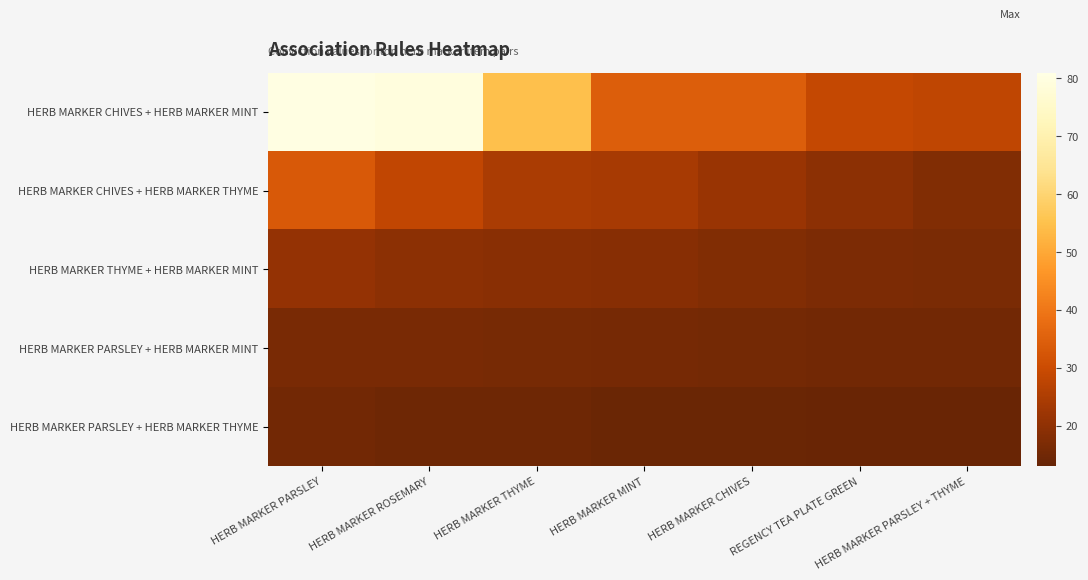

Which series has the largest total across all categories?

HERB MARKER CHIVES + HERB MARKER MINT